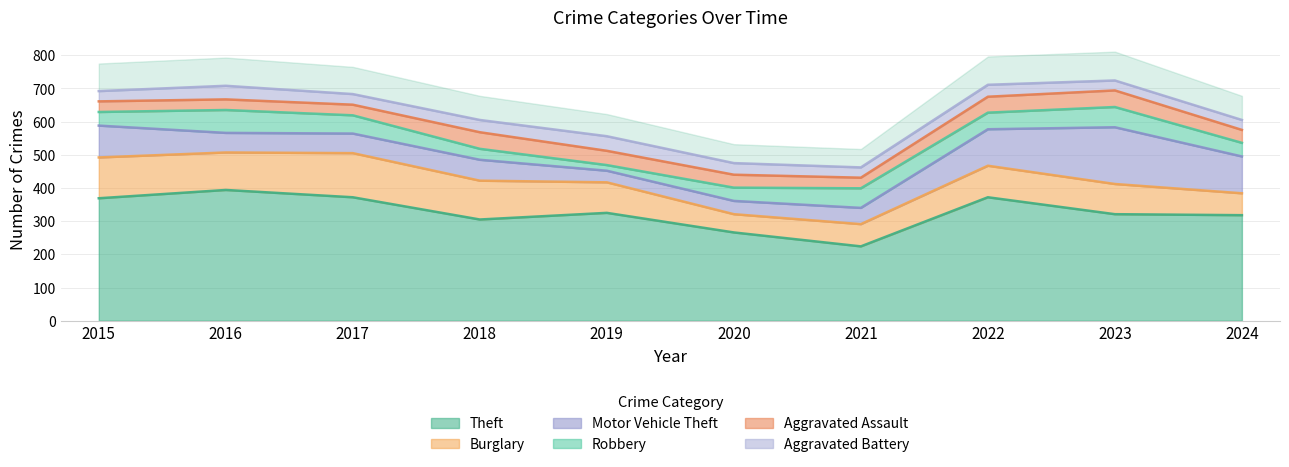

At which label does Motor Vehicle Theft reach its peak?

2023